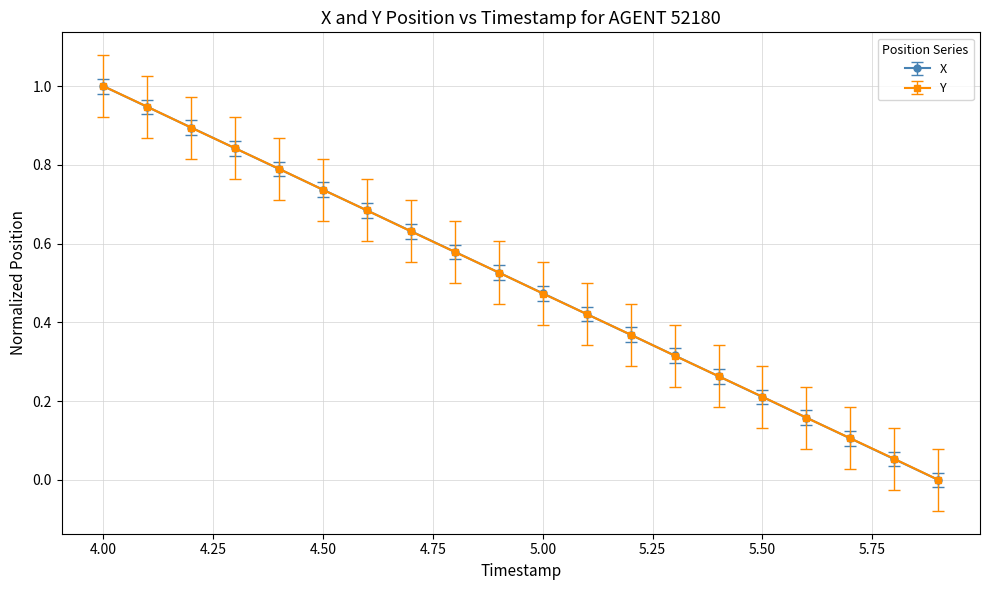

What is the greatest value displayed?

1.0